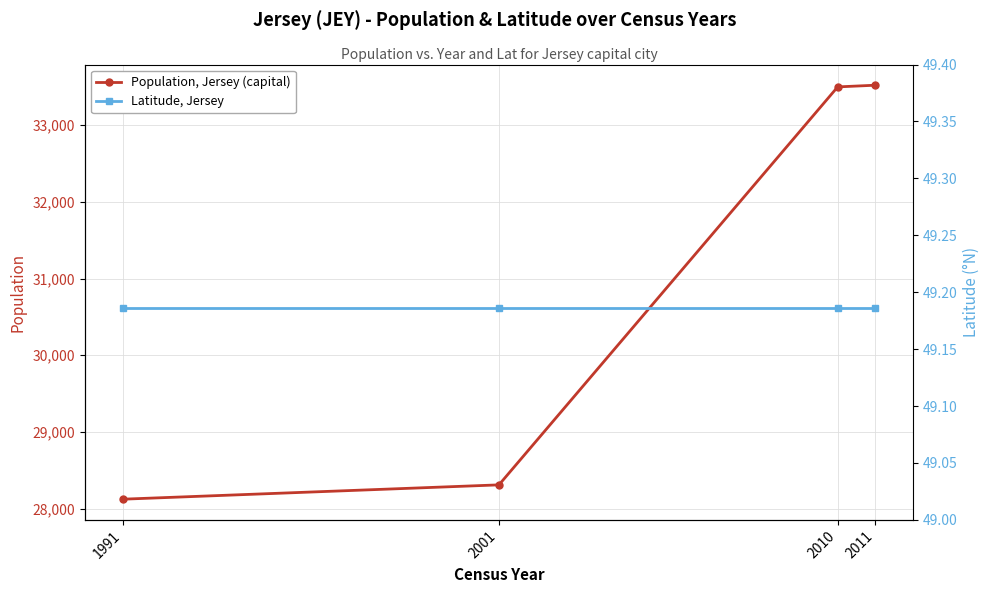

True or false: Latitude, Jersey and Population, Jersey (capital) cross at least once.

False